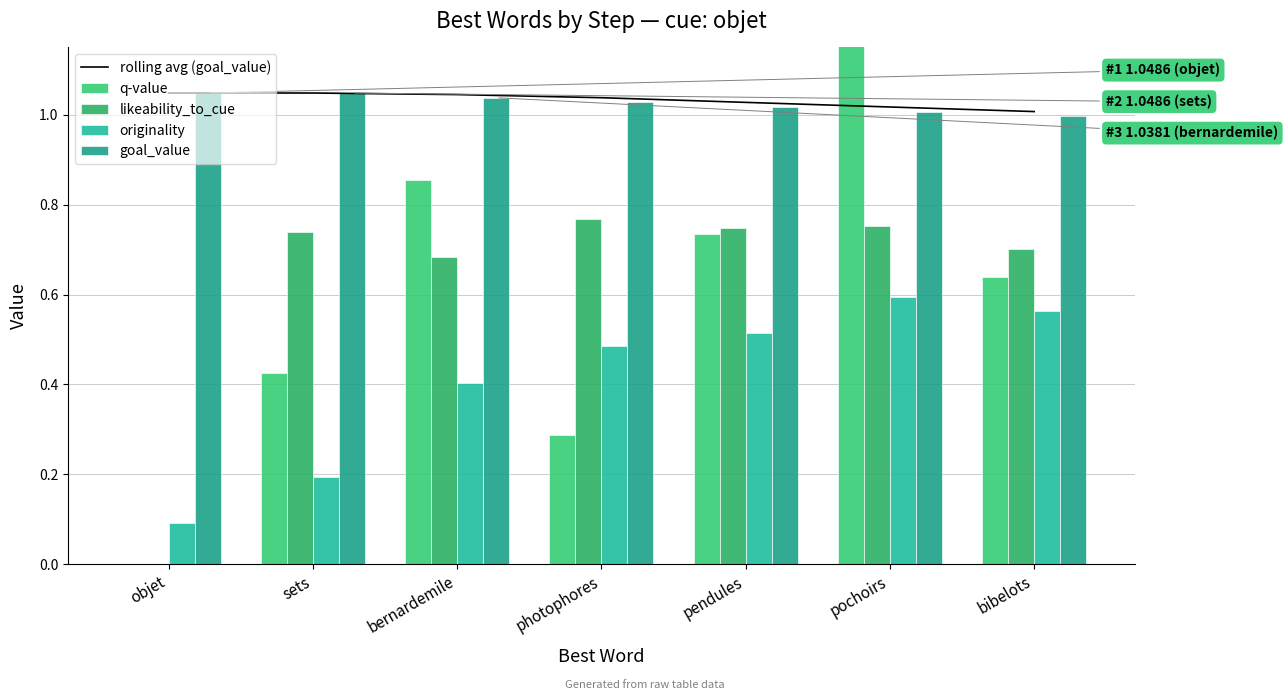

Rank the series by their maximum value, from lowest to highest.

originality, likeability_to_cue, rolling avg (goal_value), goal_value, q-value